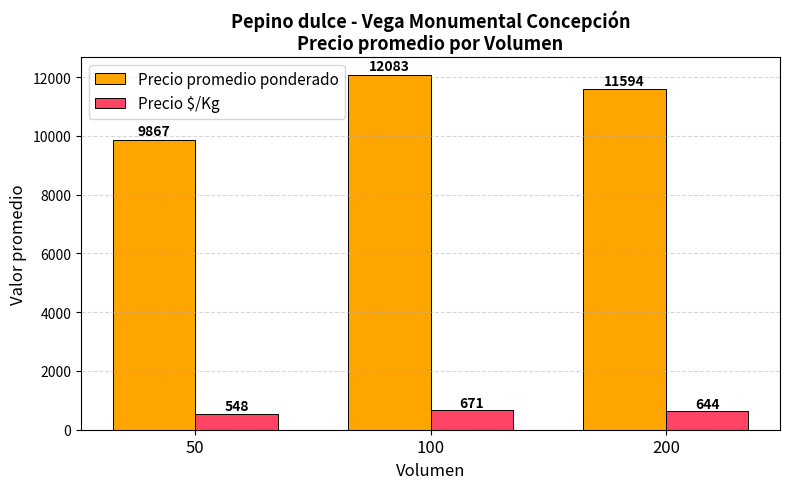

What is the value of the Precio promedio ponderado bar at the 2nd from the left?

12083.3